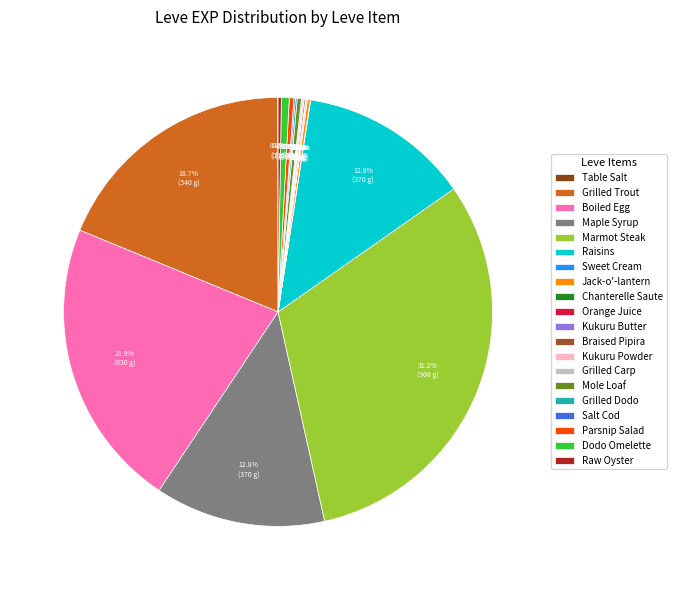

Which slice is the smallest?

Table Salt